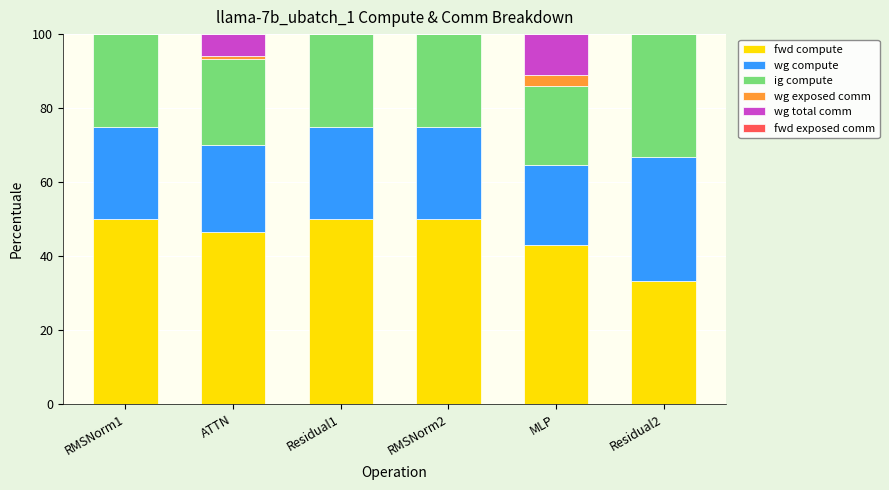

True or false: fwd compute has a value of 23.9 at RMSNorm2.

False